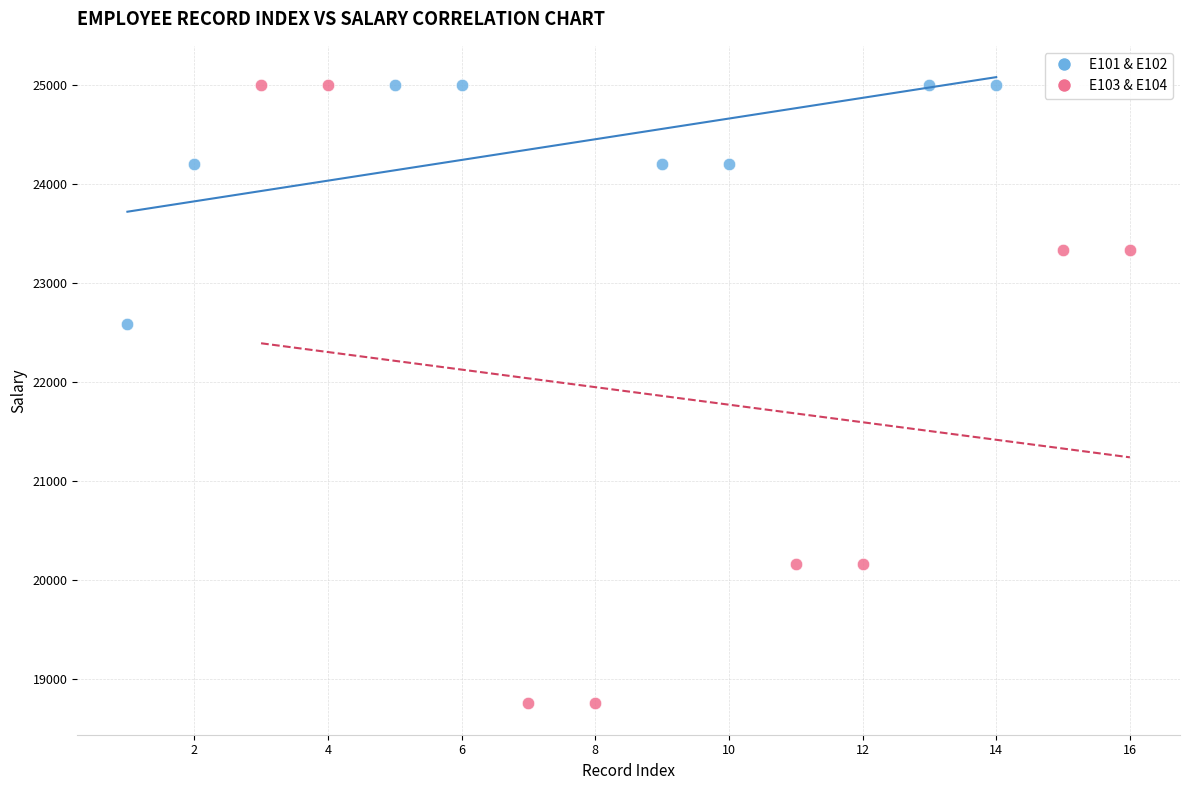

Which series has the widest spread of Y values?

E103 & E104